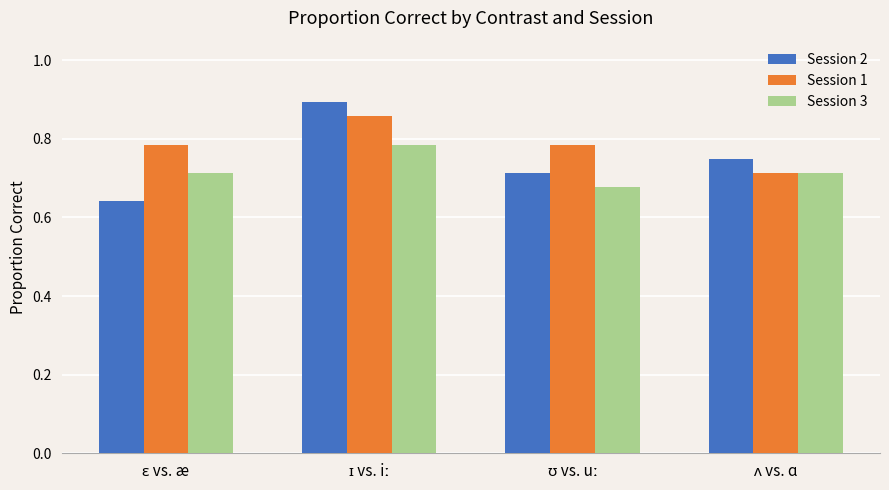

What is the sum of all Session 3 values?

2.9